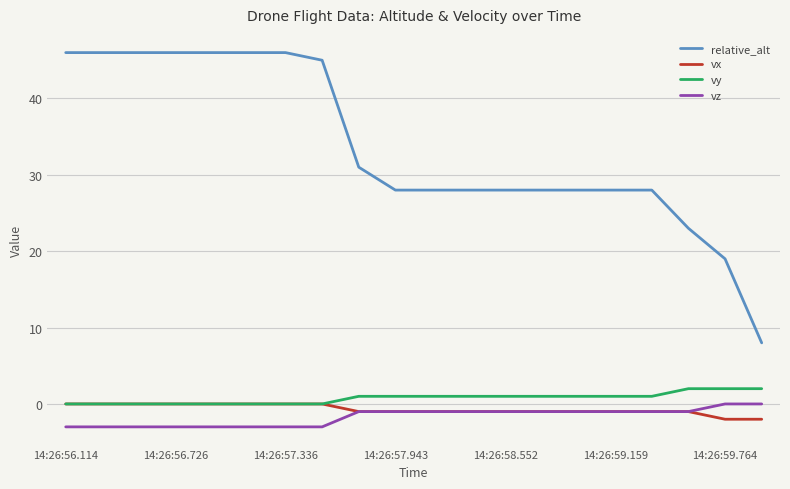

True or false: vx and relative_alt cross at least once.

False